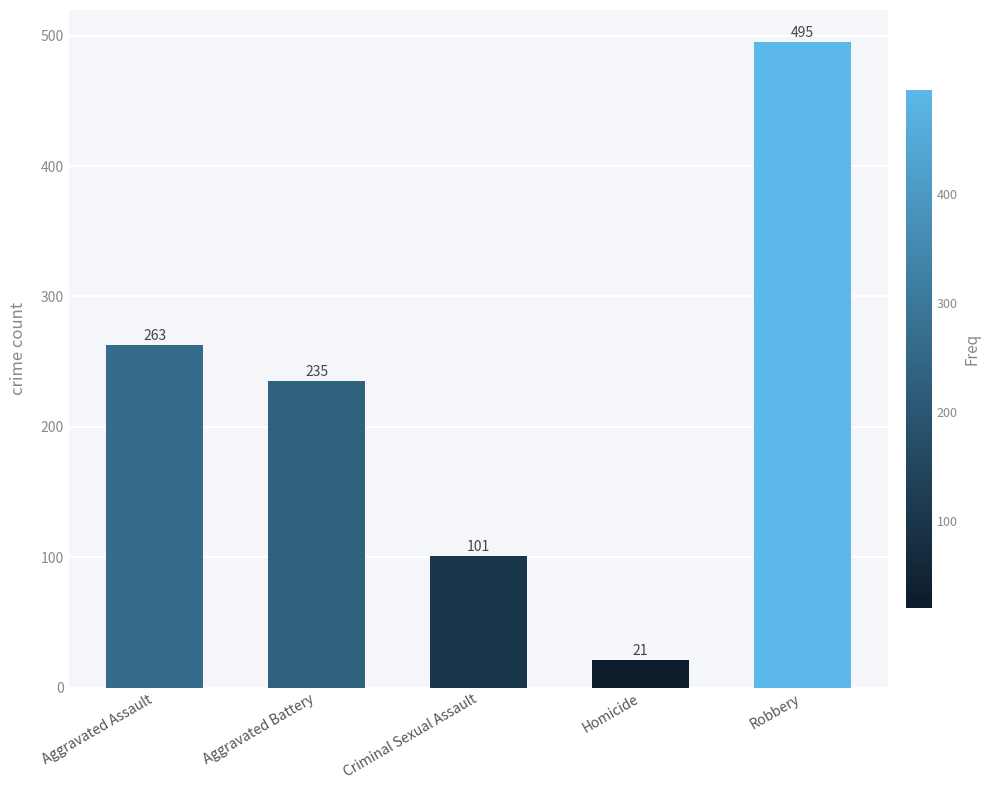

How many data points does each series have?

5